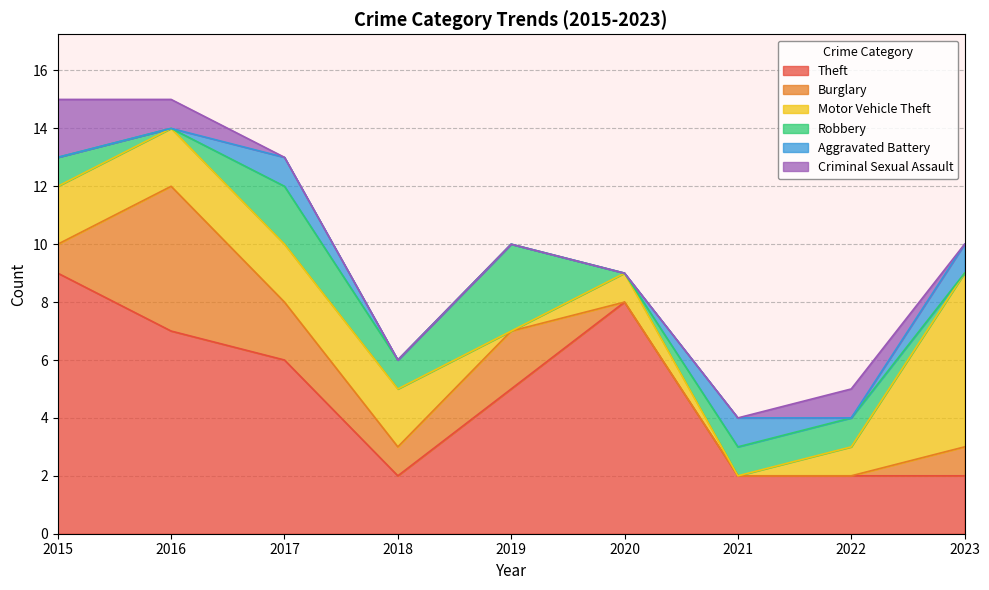

At which label does Aggravated Battery reach its peak?

2017